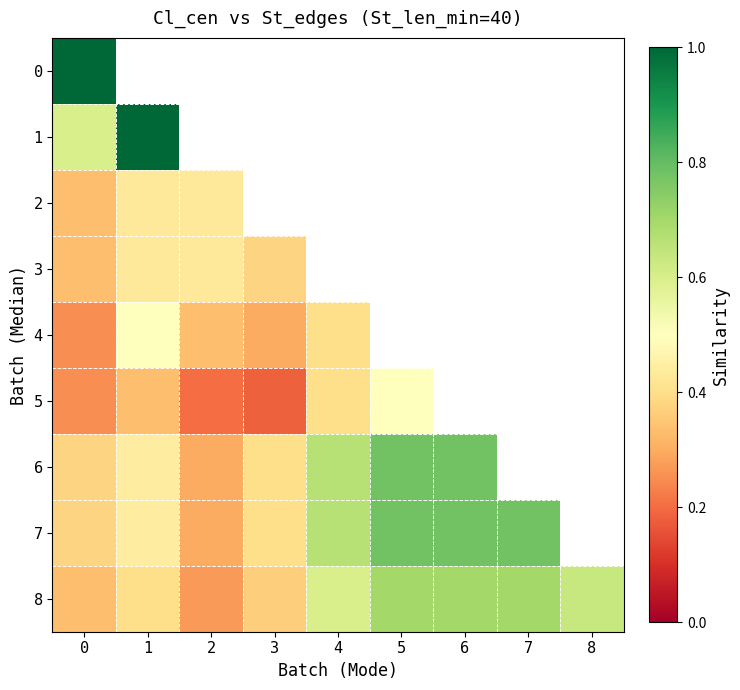

What is the difference between the maximum and minimum values in the row_6 series?

0.5